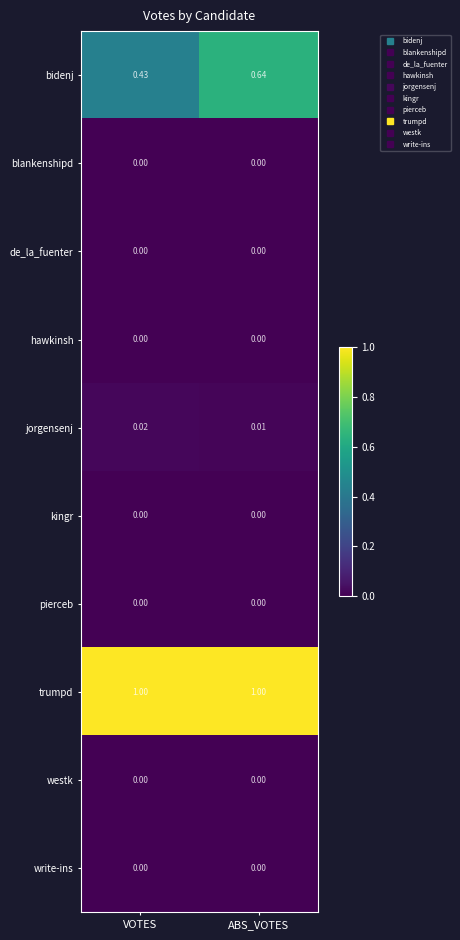

Which series has the largest range (max minus min)?

bidenj